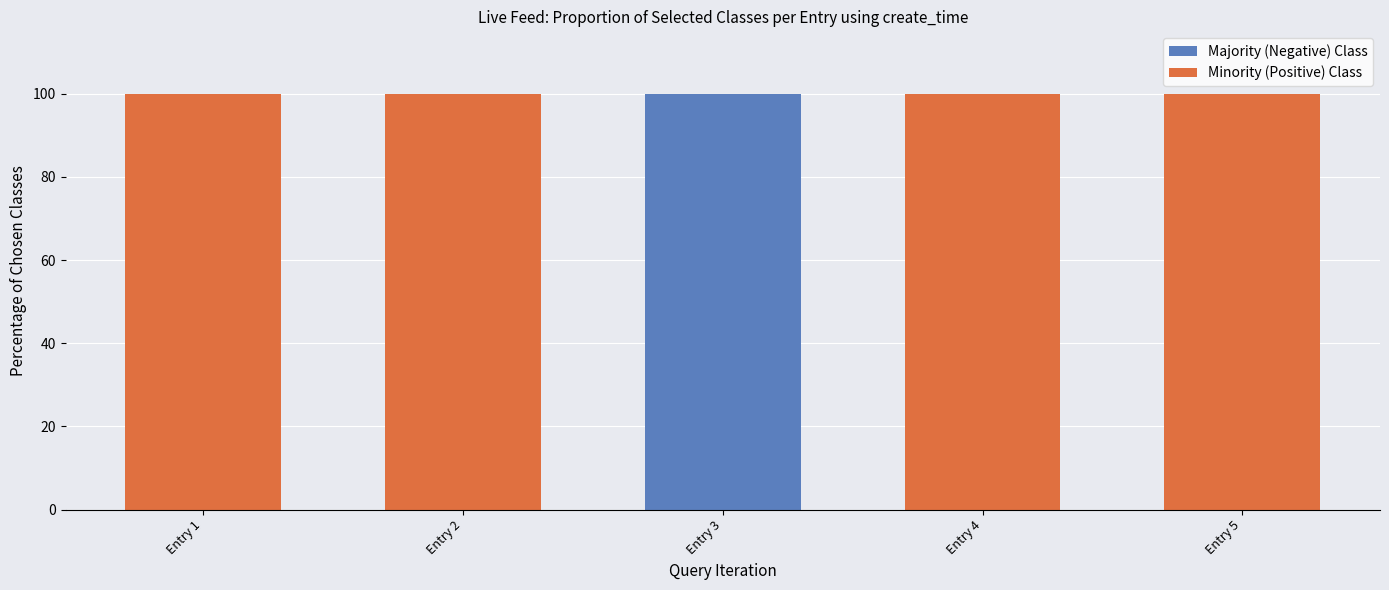

What is the total value across all series at Entry 4?

100